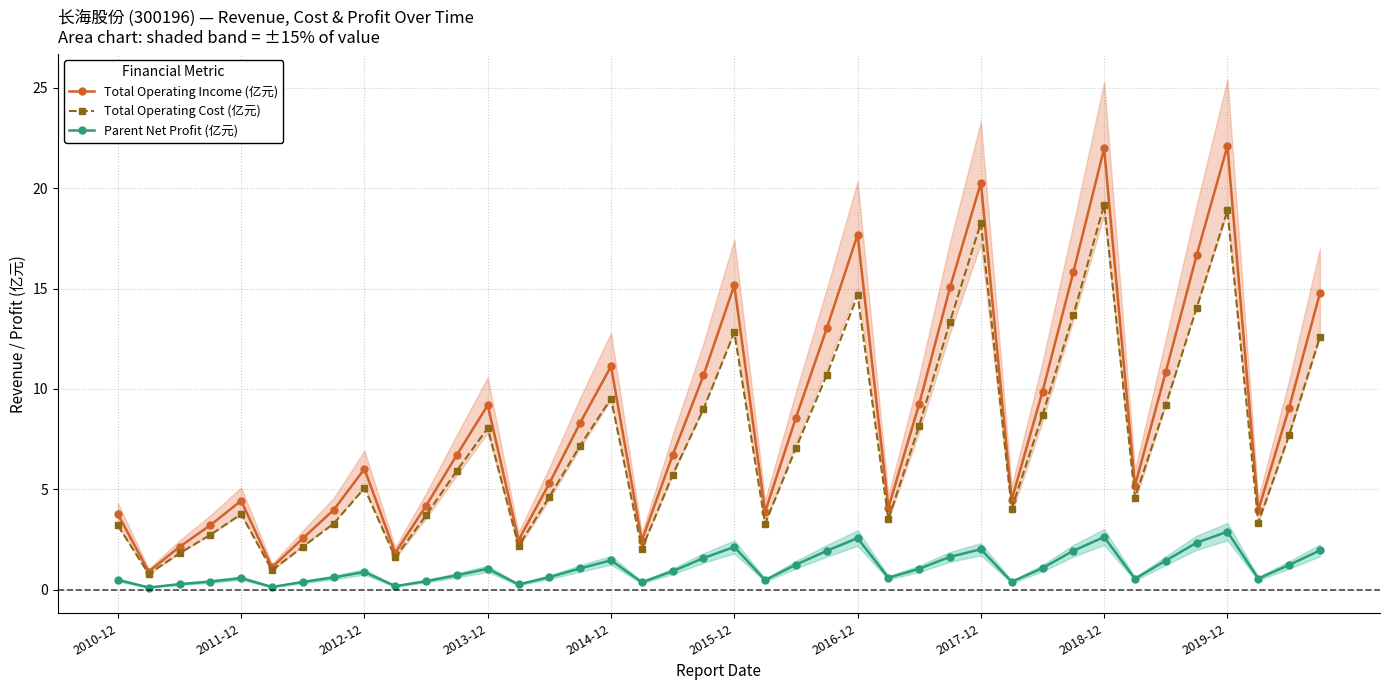

Between 34 and 27, which is larger?

27